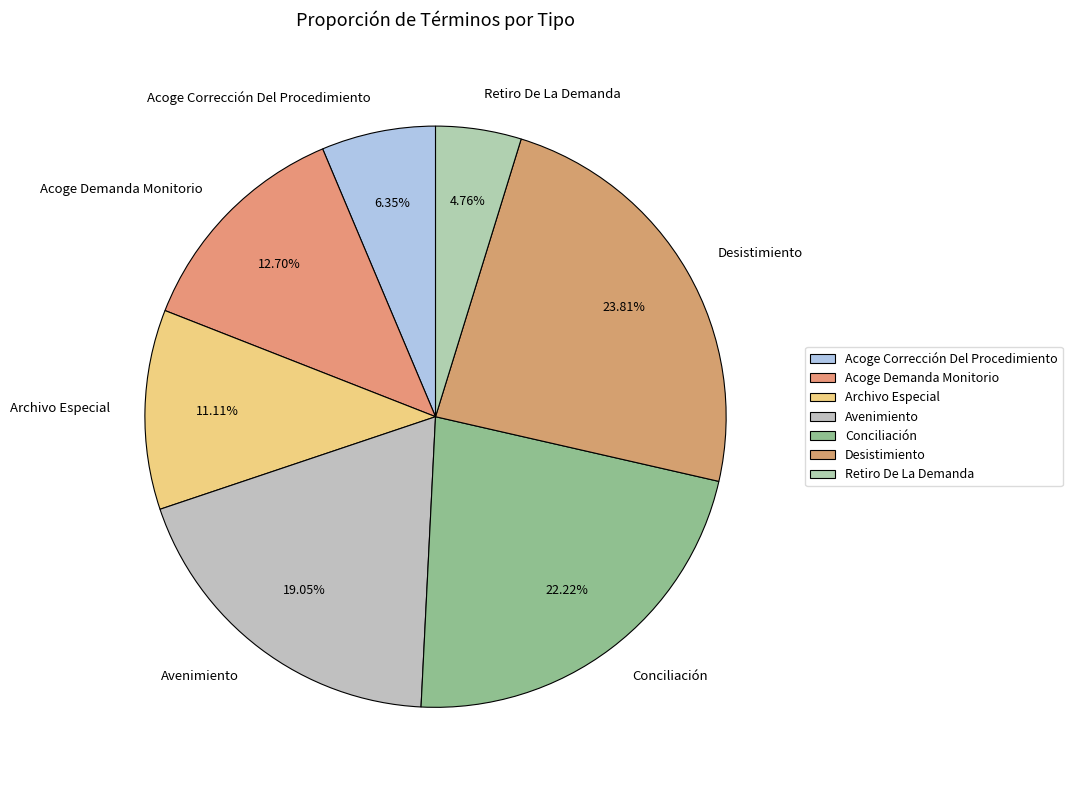

To the nearest percent, what percentage of the pie is Desistimiento?

24%